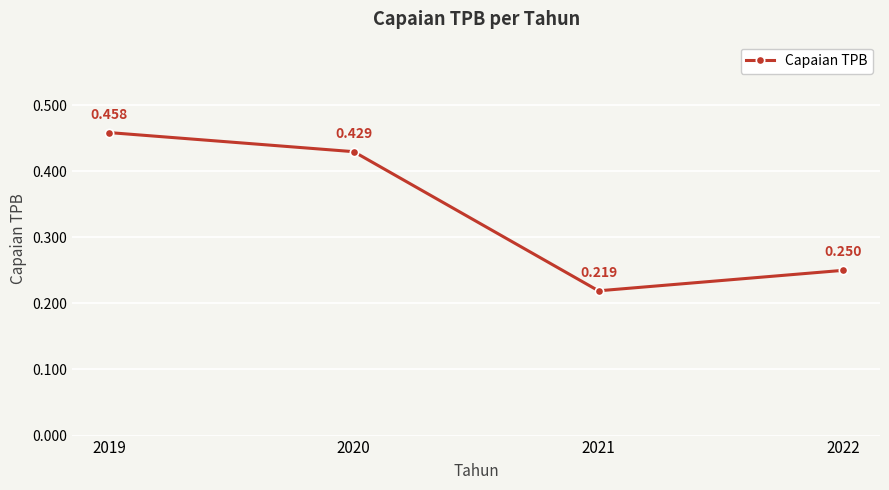

The value at 2020 is 0.2. True or false?

False